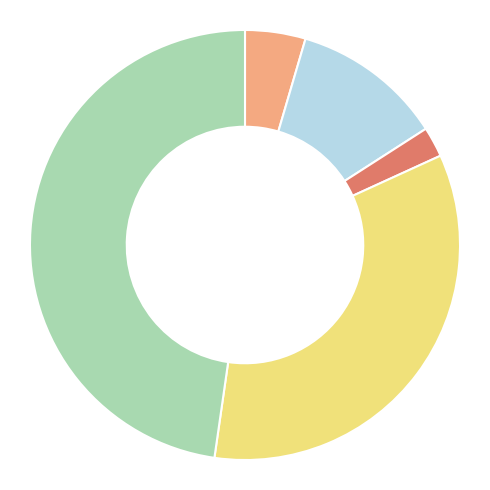

Does any single category account for the majority?

No